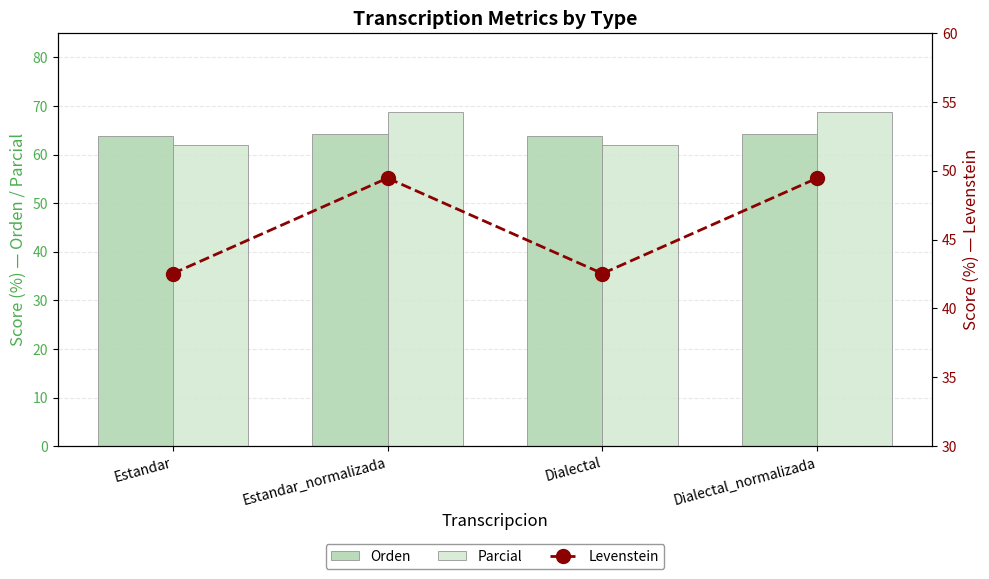

The value of Orden at Dialectal is 63.8. True or false?

True